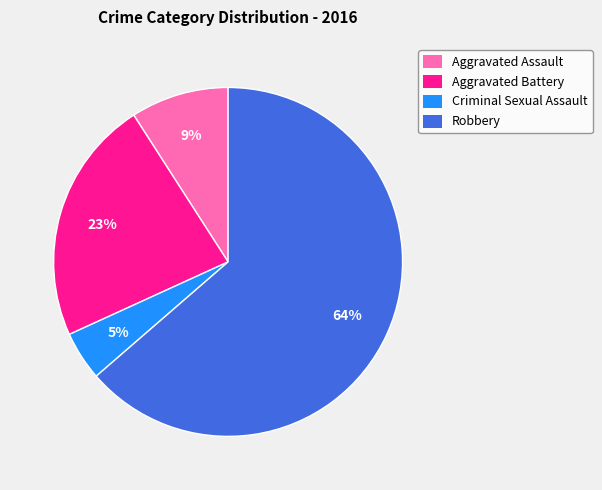

Between Aggravated Assault and Criminal Sexual Assault, which is larger?

Aggravated Assault